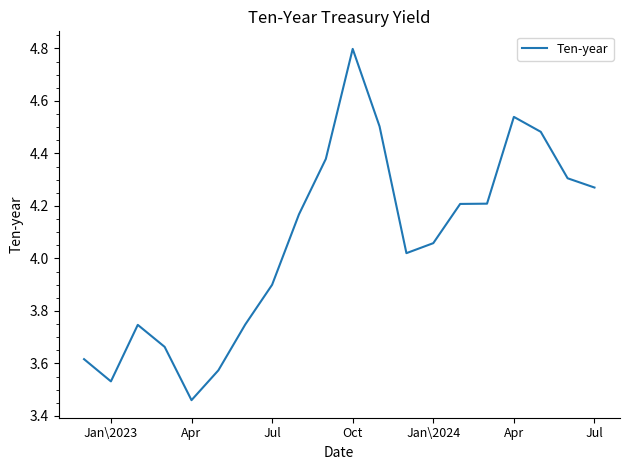

What is the maximum value shown in the chart?

4.8